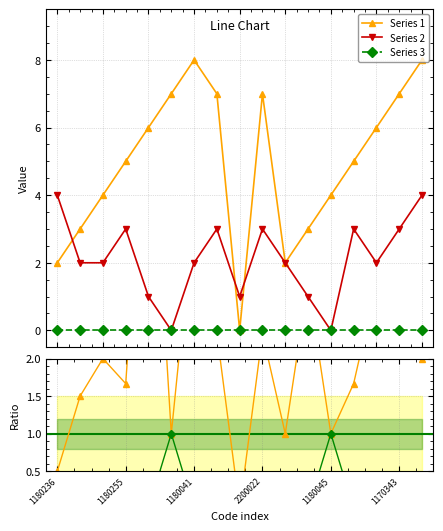

The 2 series shows -2 at 1180056. True or false?

False